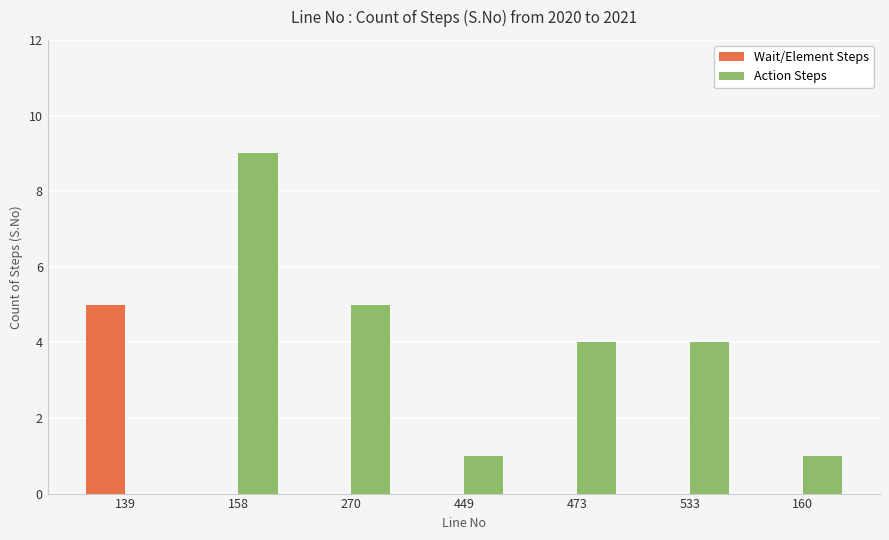

Read the Action Steps value at 533.

4